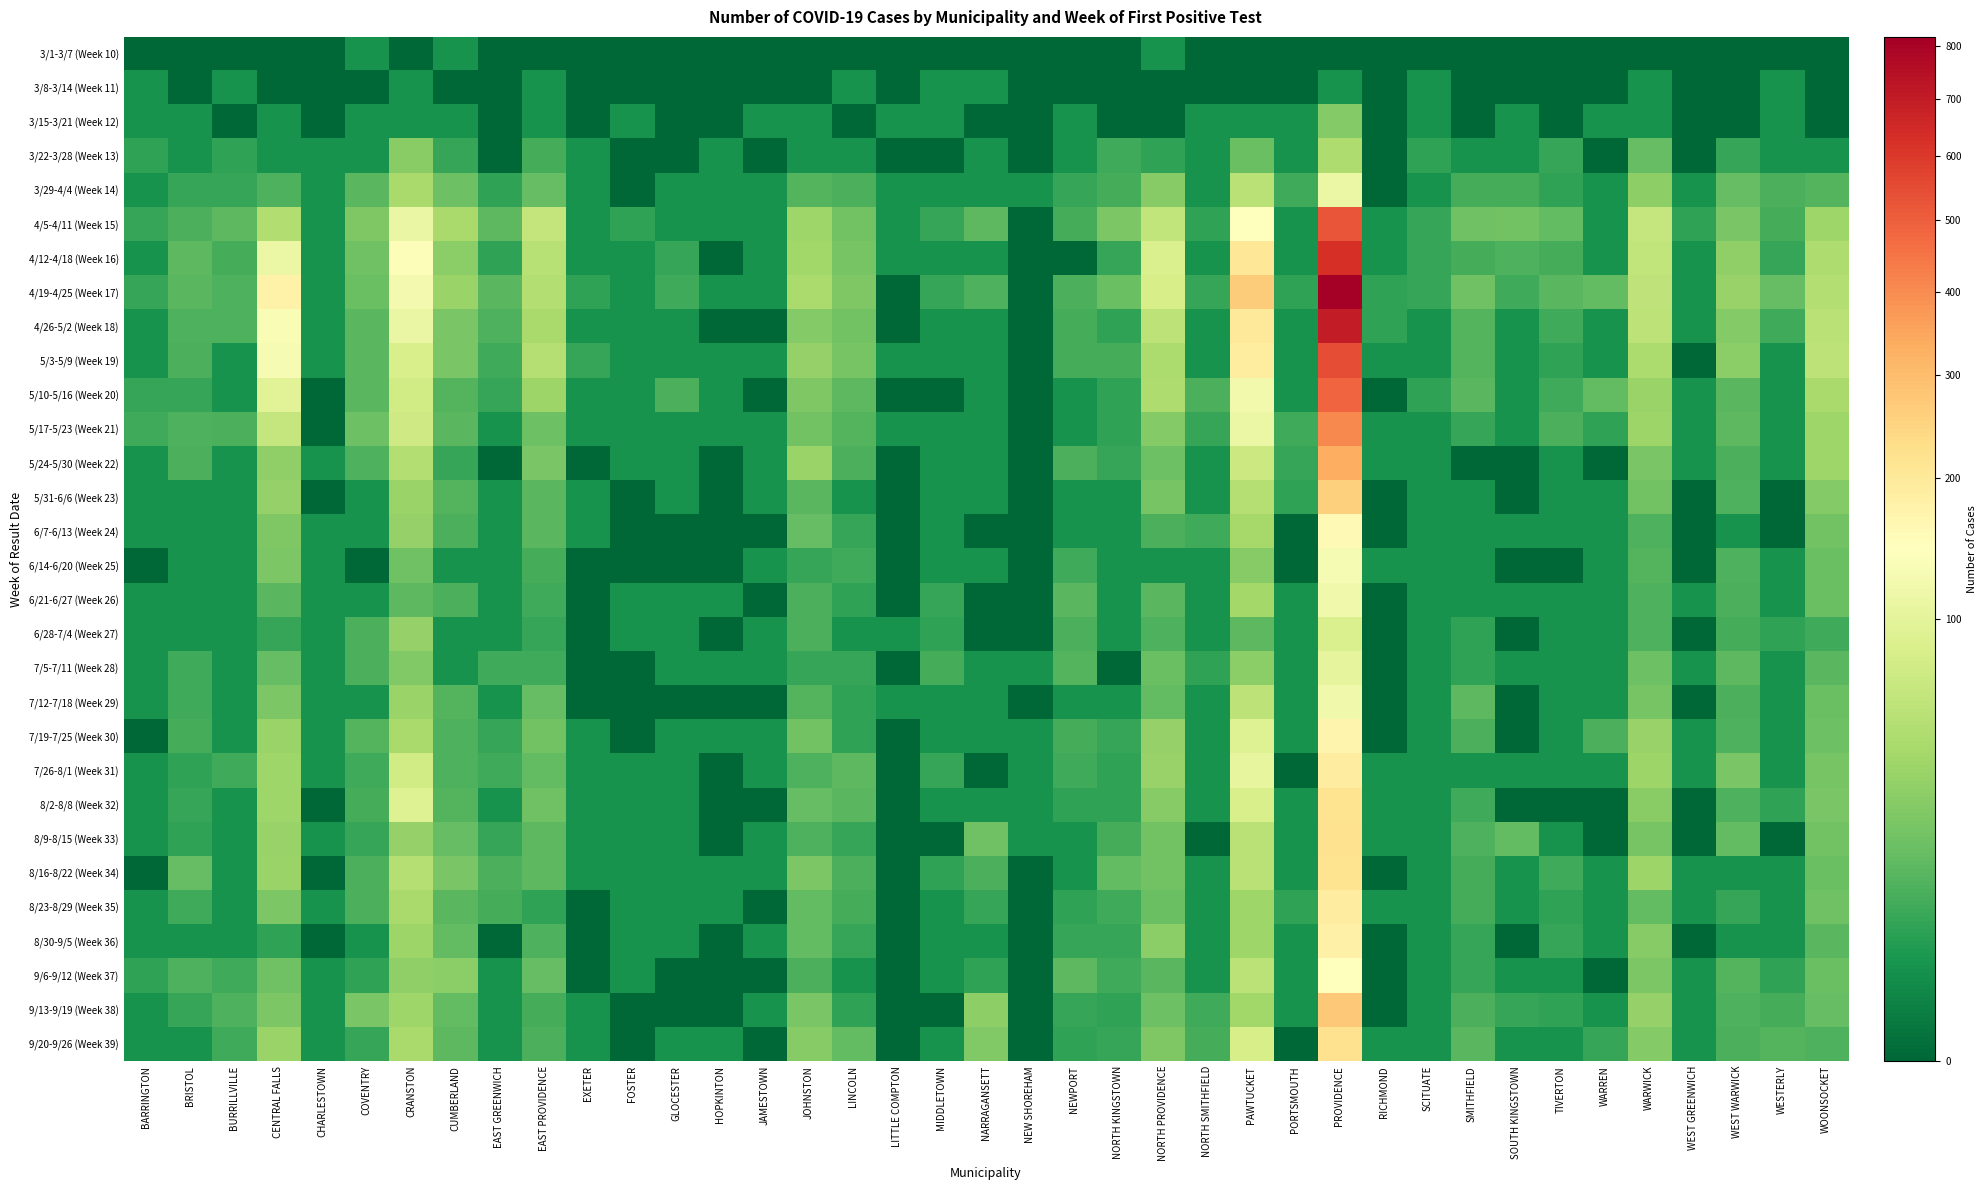

At which category is the sum across all series the highest?

PROVIDENCE